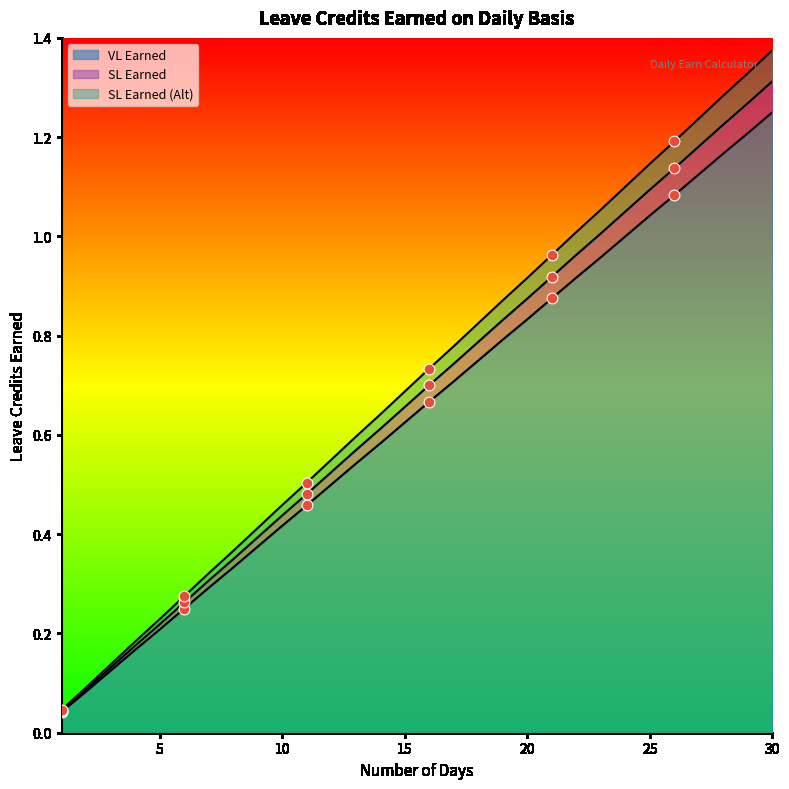

Is the value of VL Earned at 2 greater than the value of SL Earned (Alt) at 12?

No